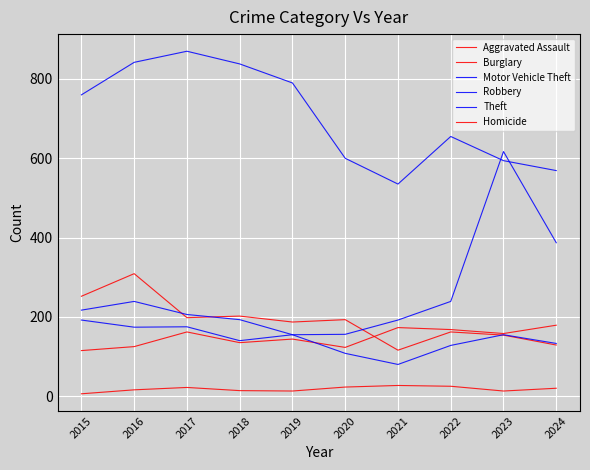

Count the number of categories in the chart.

10